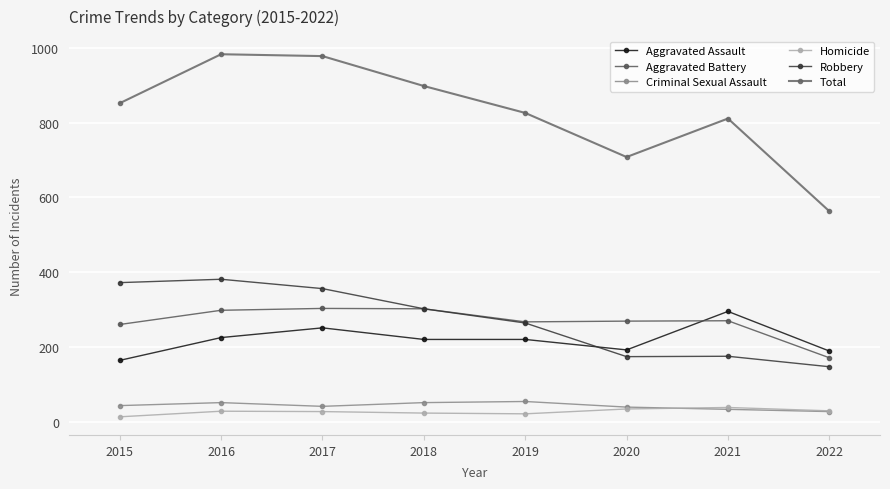

Rank the series by their maximum value, from lowest to highest.

Homicide, Criminal Sexual Assault, Aggravated Assault, Aggravated Battery, Robbery, Total